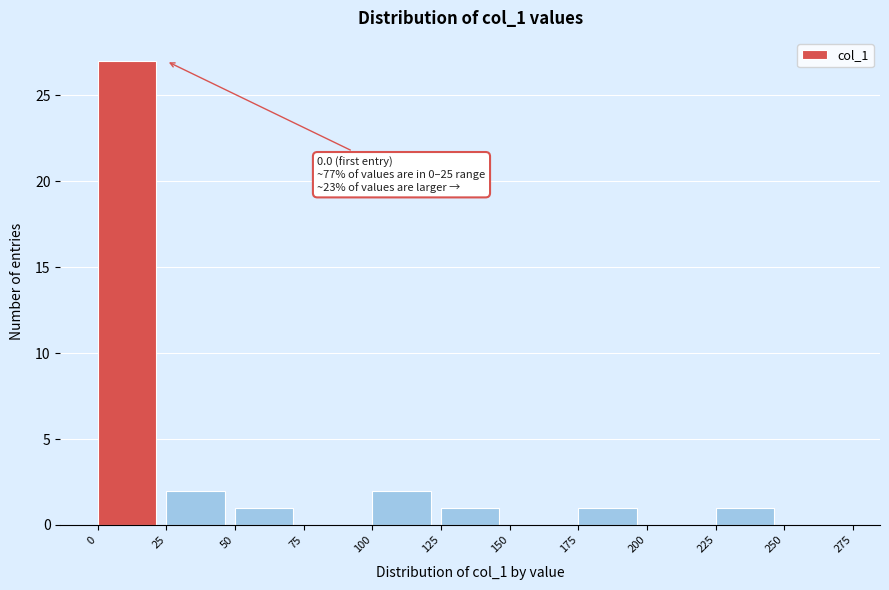

Which range on the x-axis has the tallest bar?

0 to 25